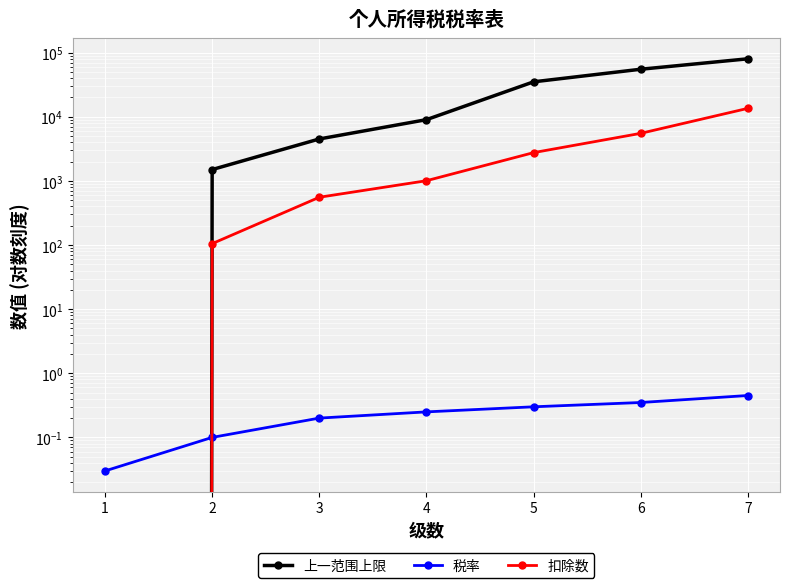

List the series in order of their peak value, lowest first.

税率, 扣除数, 上一范围上限